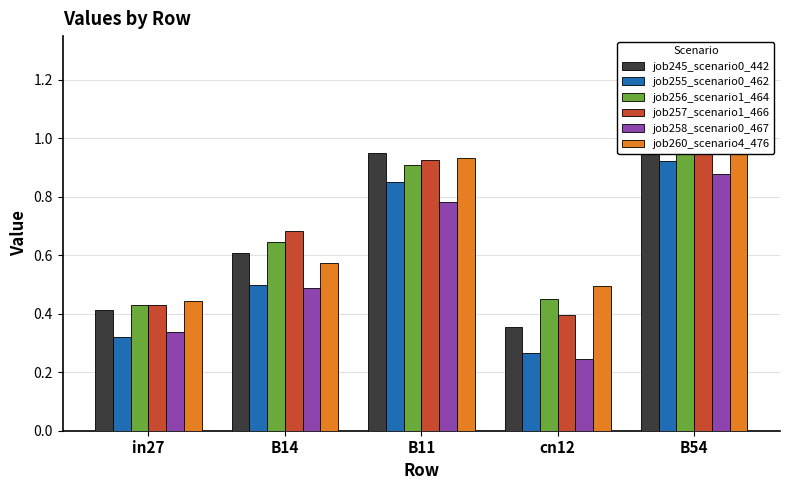

What is the label of the 1st bar from the right?

B54